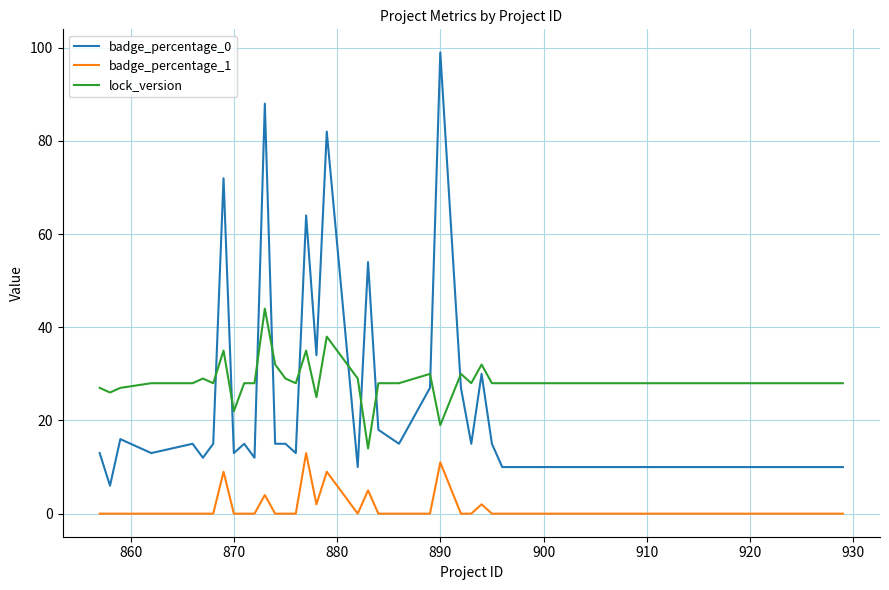

What is the maximum value shown in the chart?

99